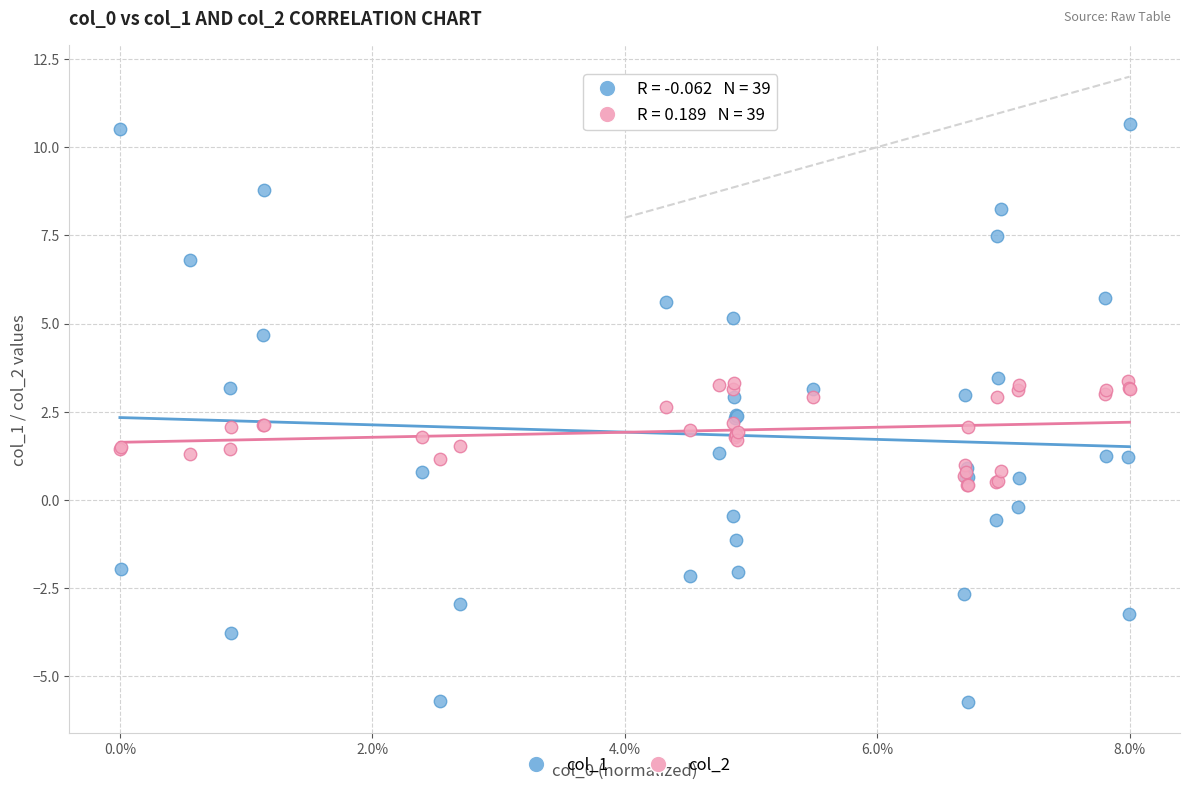

Which series contains the highest Y value?

col_1